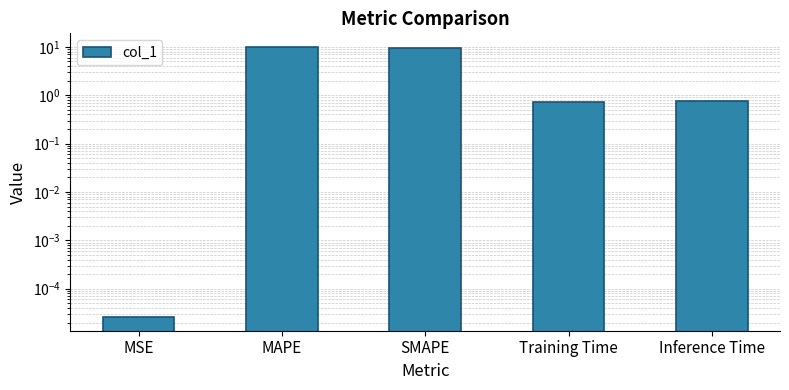

What is the label of the 4th bar from the left?

Training Time